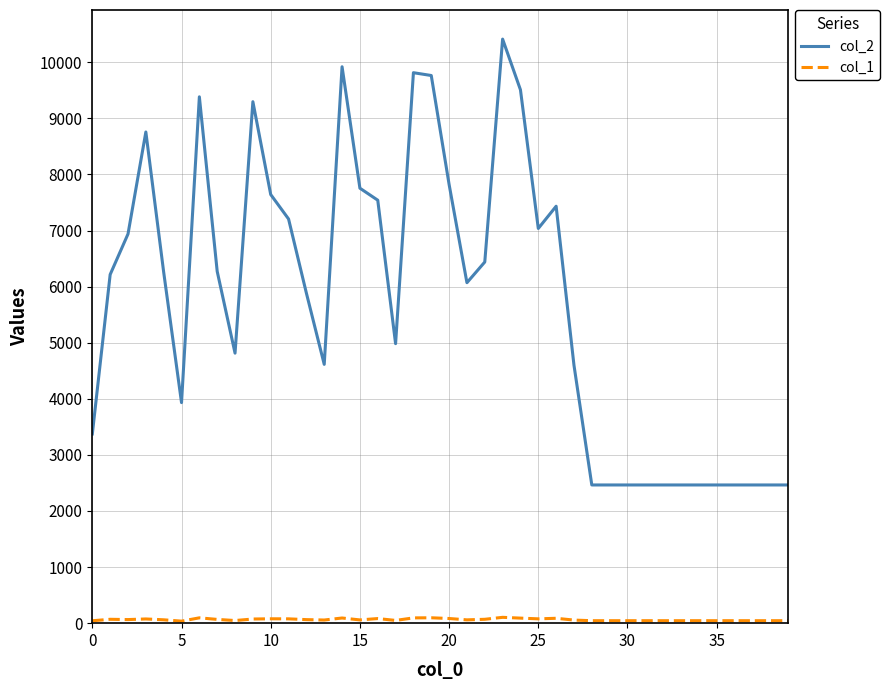

Which series has the largest range (max minus min)?

col_2